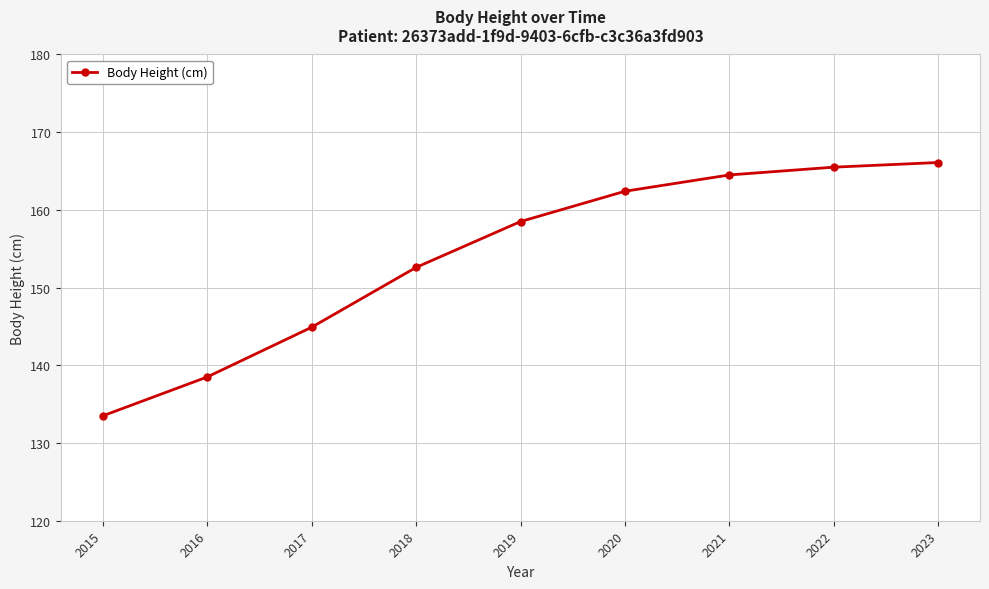

The value at 2016 is 138.5. True or false?

True